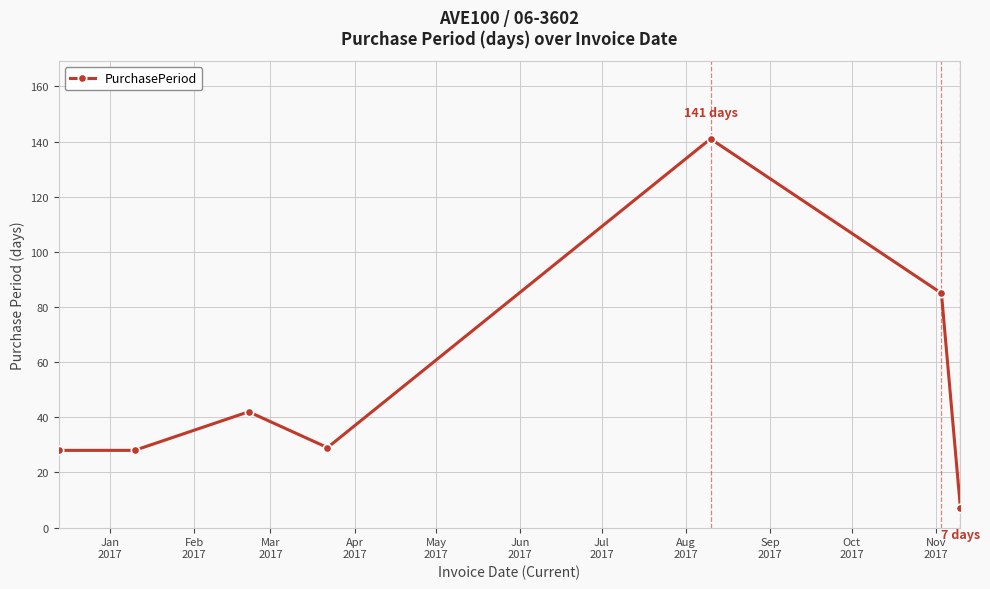

How many interior local peaks (higher than both neighbors) does the data have?

2